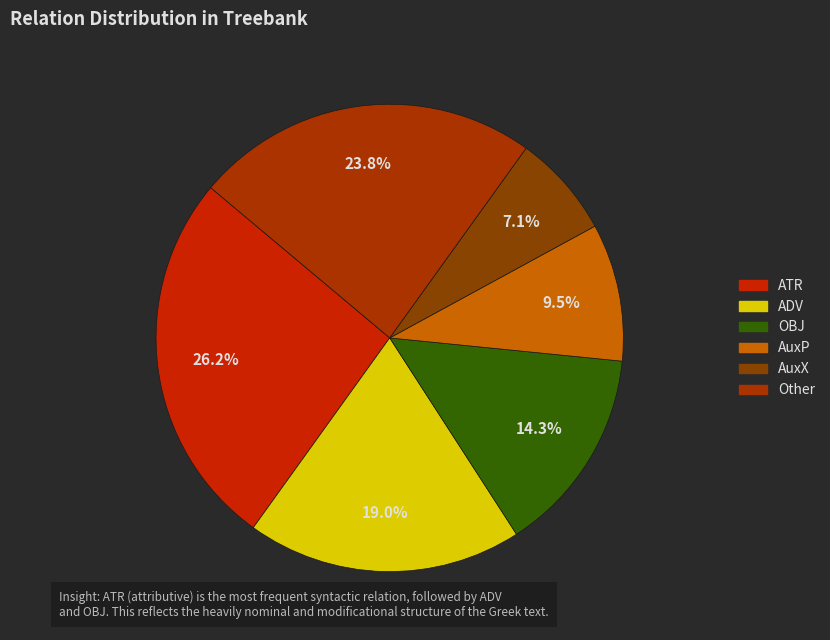

Count the number of slices in the pie.

6